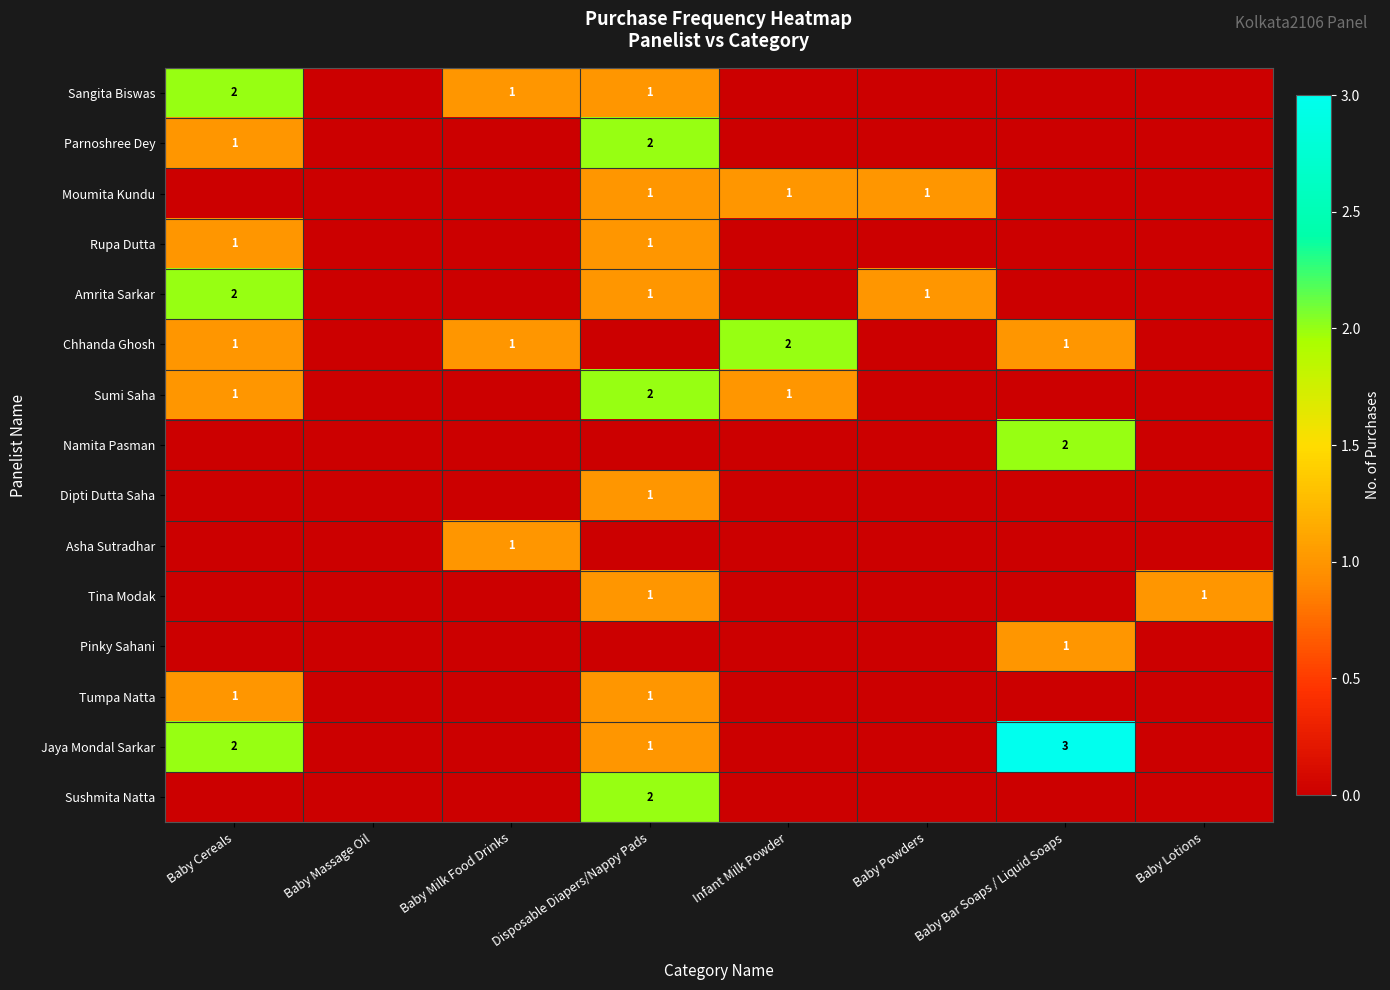

At which category is the sum across all series the highest?

Disposable Diapers/Nappy Pads